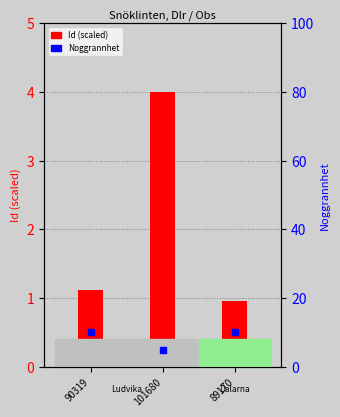

Which series has the largest Y range (max minus min)?

Noggrannhet